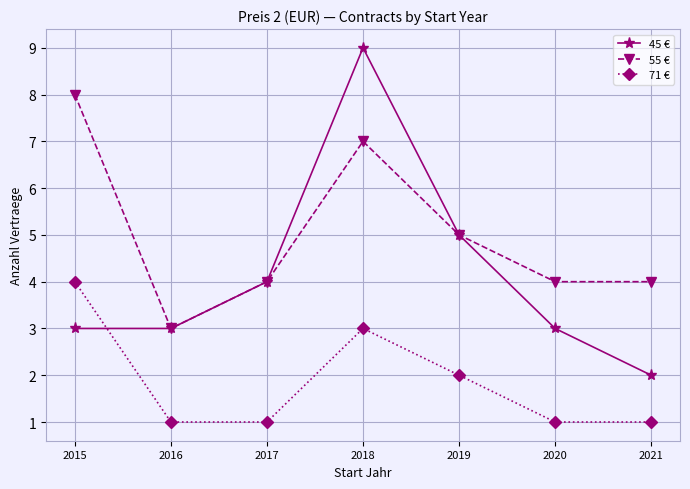

Count the number of categories in the chart.

7